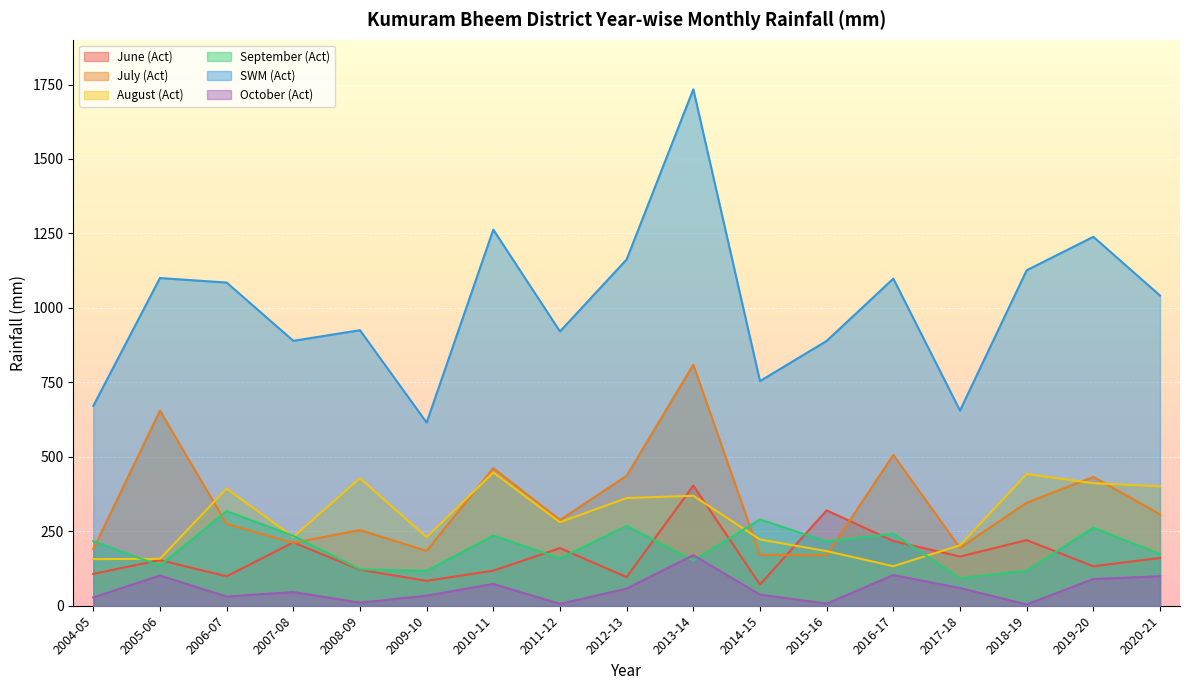

Read the SWM (Act) value at 2011-12.

921.0